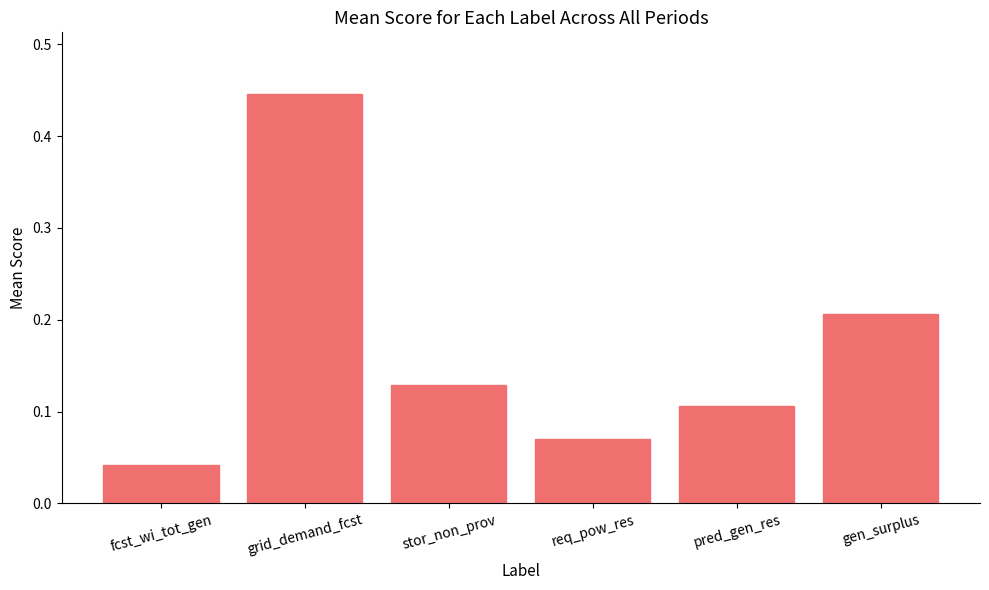

How many distinct data groups are displayed?

1